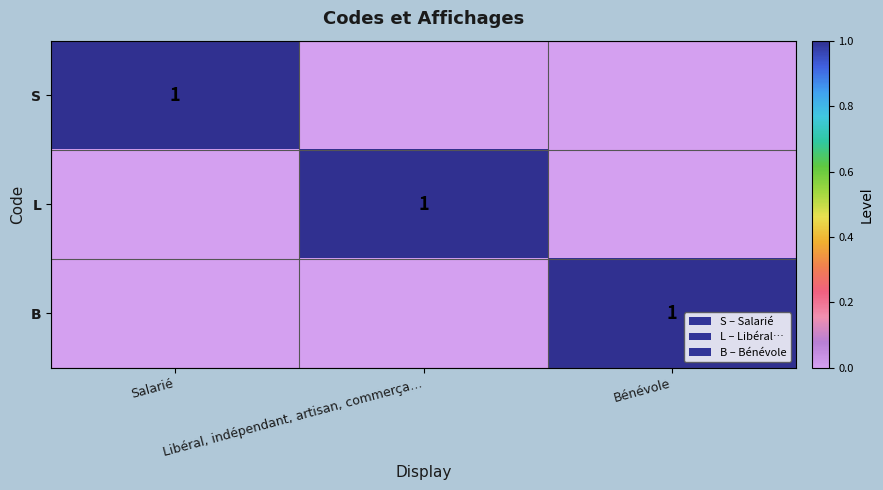

The L series shows 2 at Libéral, indépendant, artisan, commerça…. True or false?

False